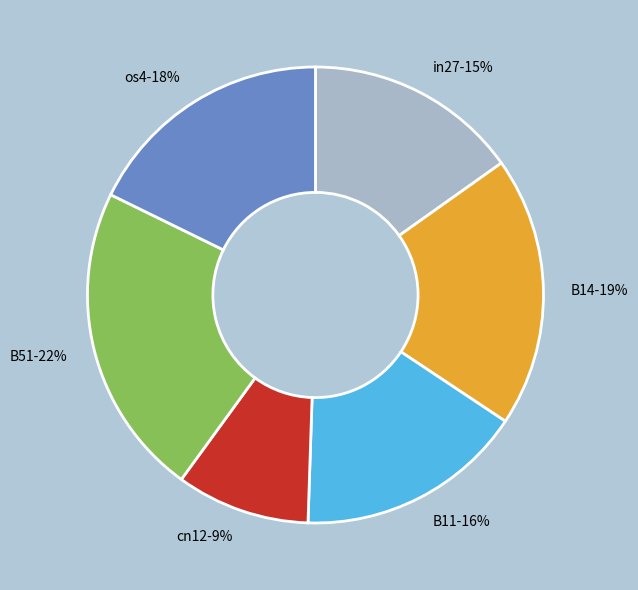

To the nearest percent, what is the difference between the largest and smallest slice percentages?

13%